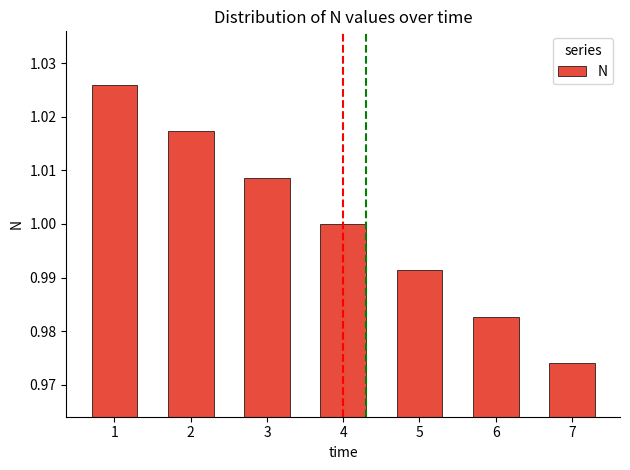

Which has a higher value, 6 or 7?

6